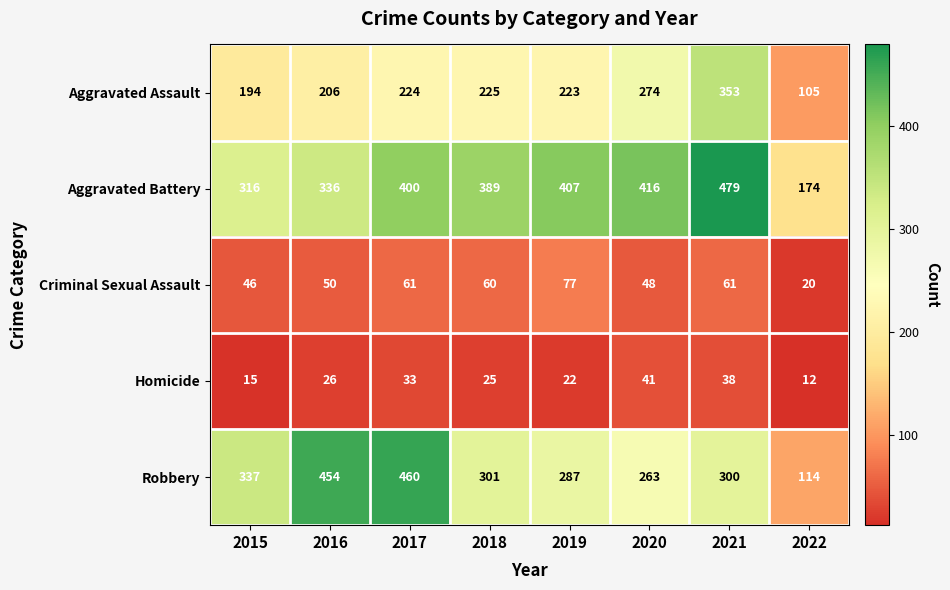

Count the number of data series in this chart.

5